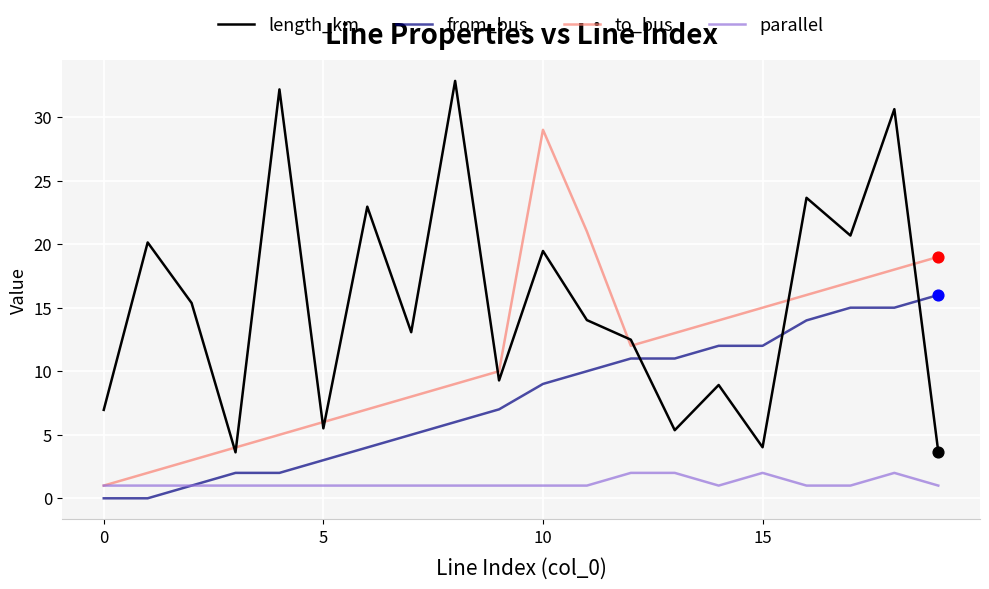

Which series has the largest total across all categories?

length_km